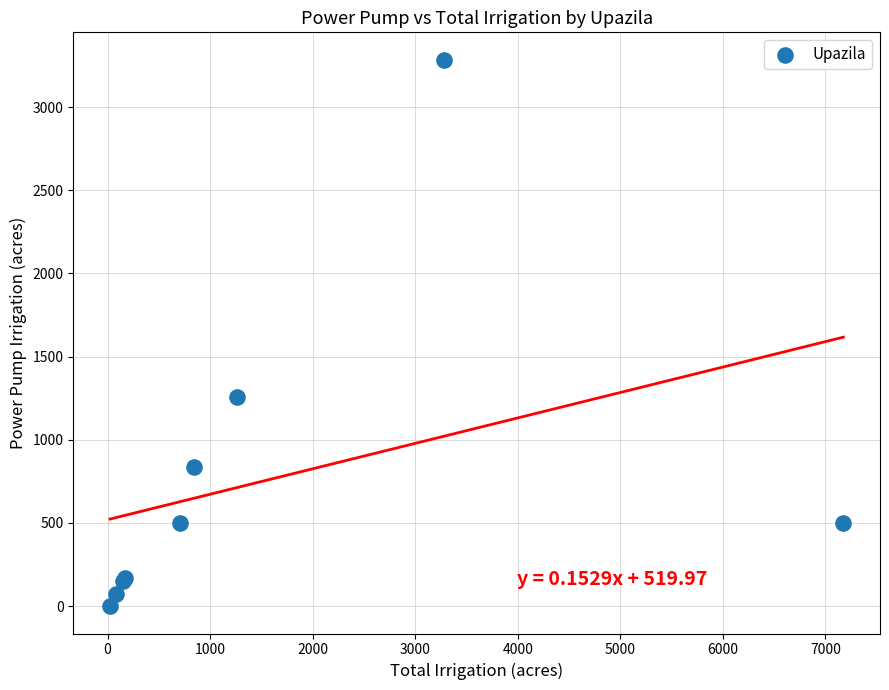

What Y value in the scatter plot is closest to 1642?

1260